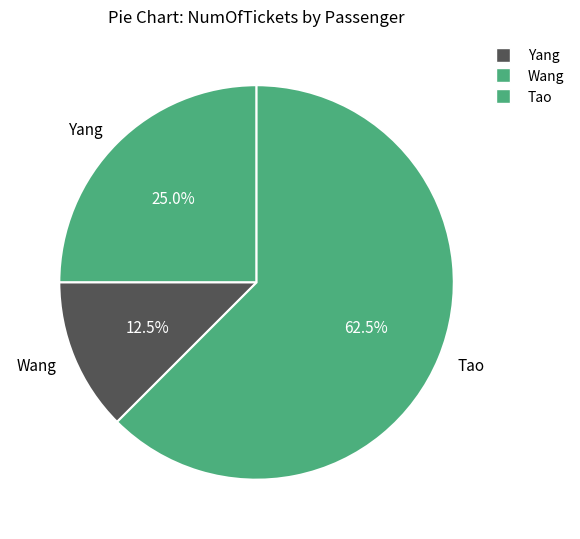

The Tao slice represents 70% of the pie. True or false?

False